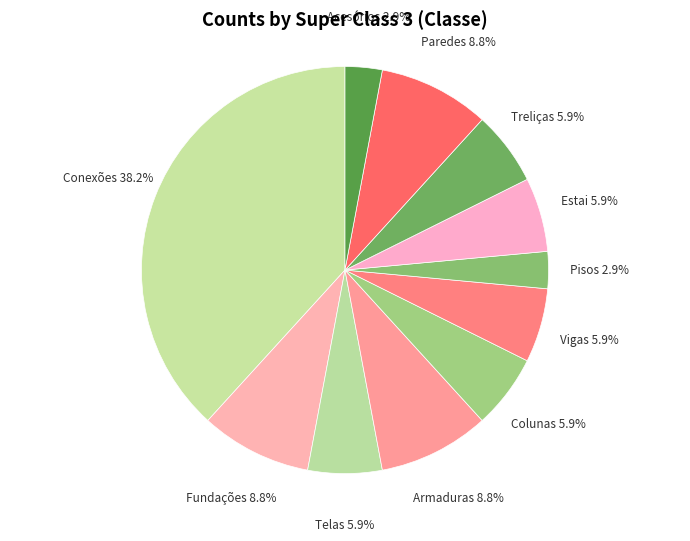

What percentage is NOT represented by Armaduras?

91.2%